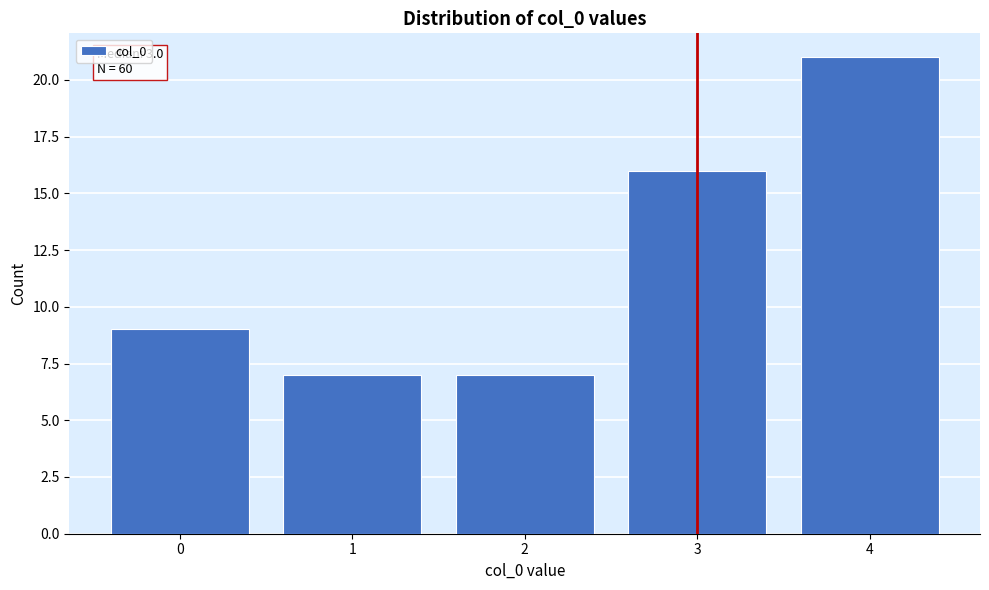

Reading right to left, what are all the values shown in this chart?

21	16	7	7	9